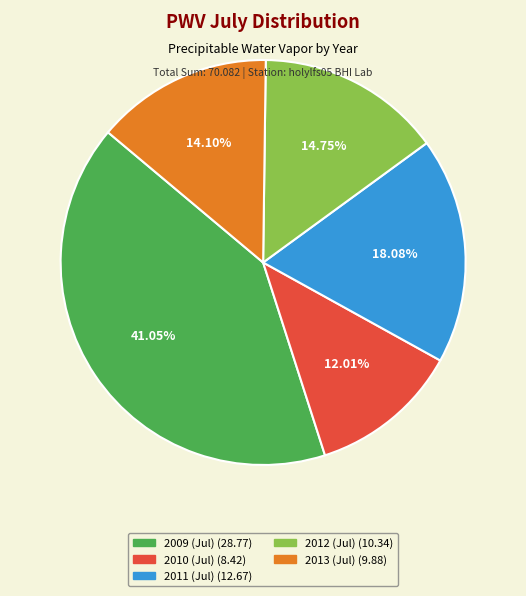

What is the smallest slice in the pie chart?

2010